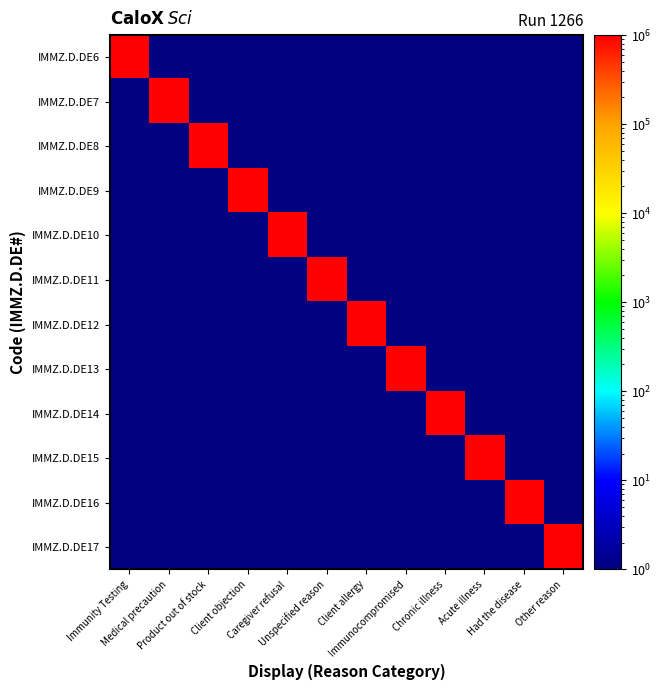

Rank the series by their maximum value, from highest to lowest.

IMMZ.D.DE6, IMMZ.D.DE7, IMMZ.D.DE8, IMMZ.D.DE9, IMMZ.D.DE10, IMMZ.D.DE11, IMMZ.D.DE12, IMMZ.D.DE13, IMMZ.D.DE14, IMMZ.D.DE15, IMMZ.D.DE16, IMMZ.D.DE17